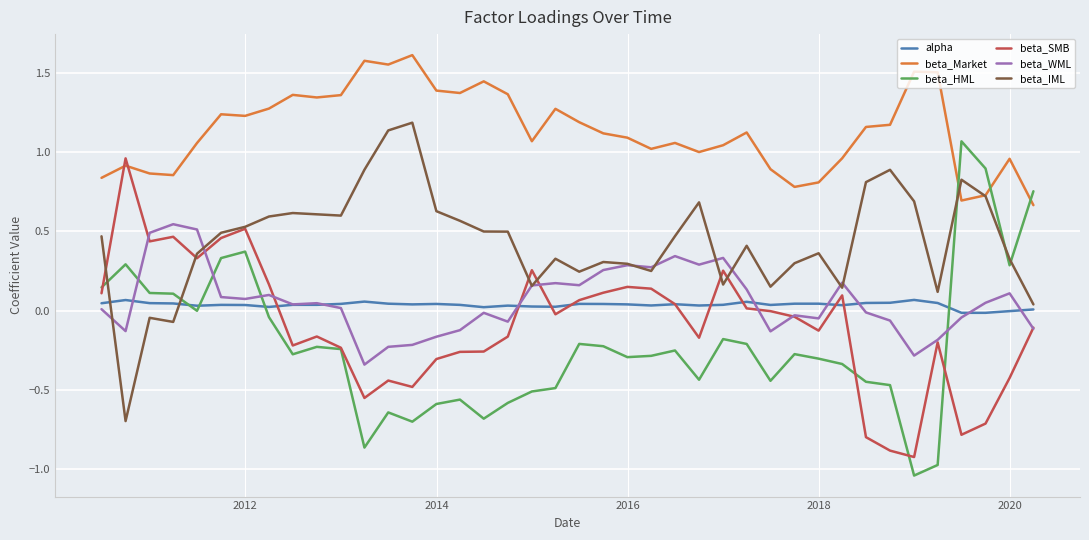

Which series ends up on top after the final intersection of beta_SMB and beta_Market?

beta_Market